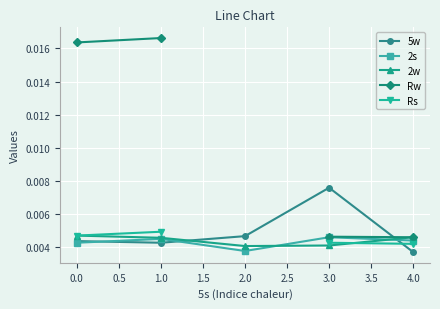

What are all the series names shown in the legend?

5w, 2s, 2w, Rw, Rs